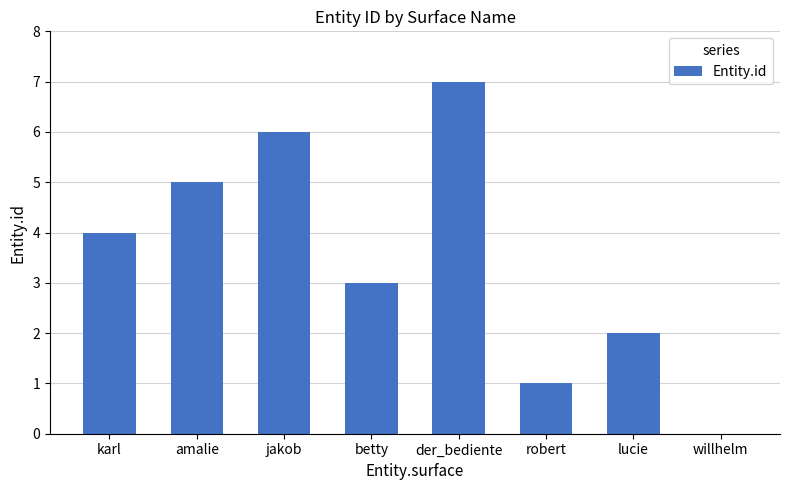

Which has a higher value, der_bediente or jakob?

der_bediente